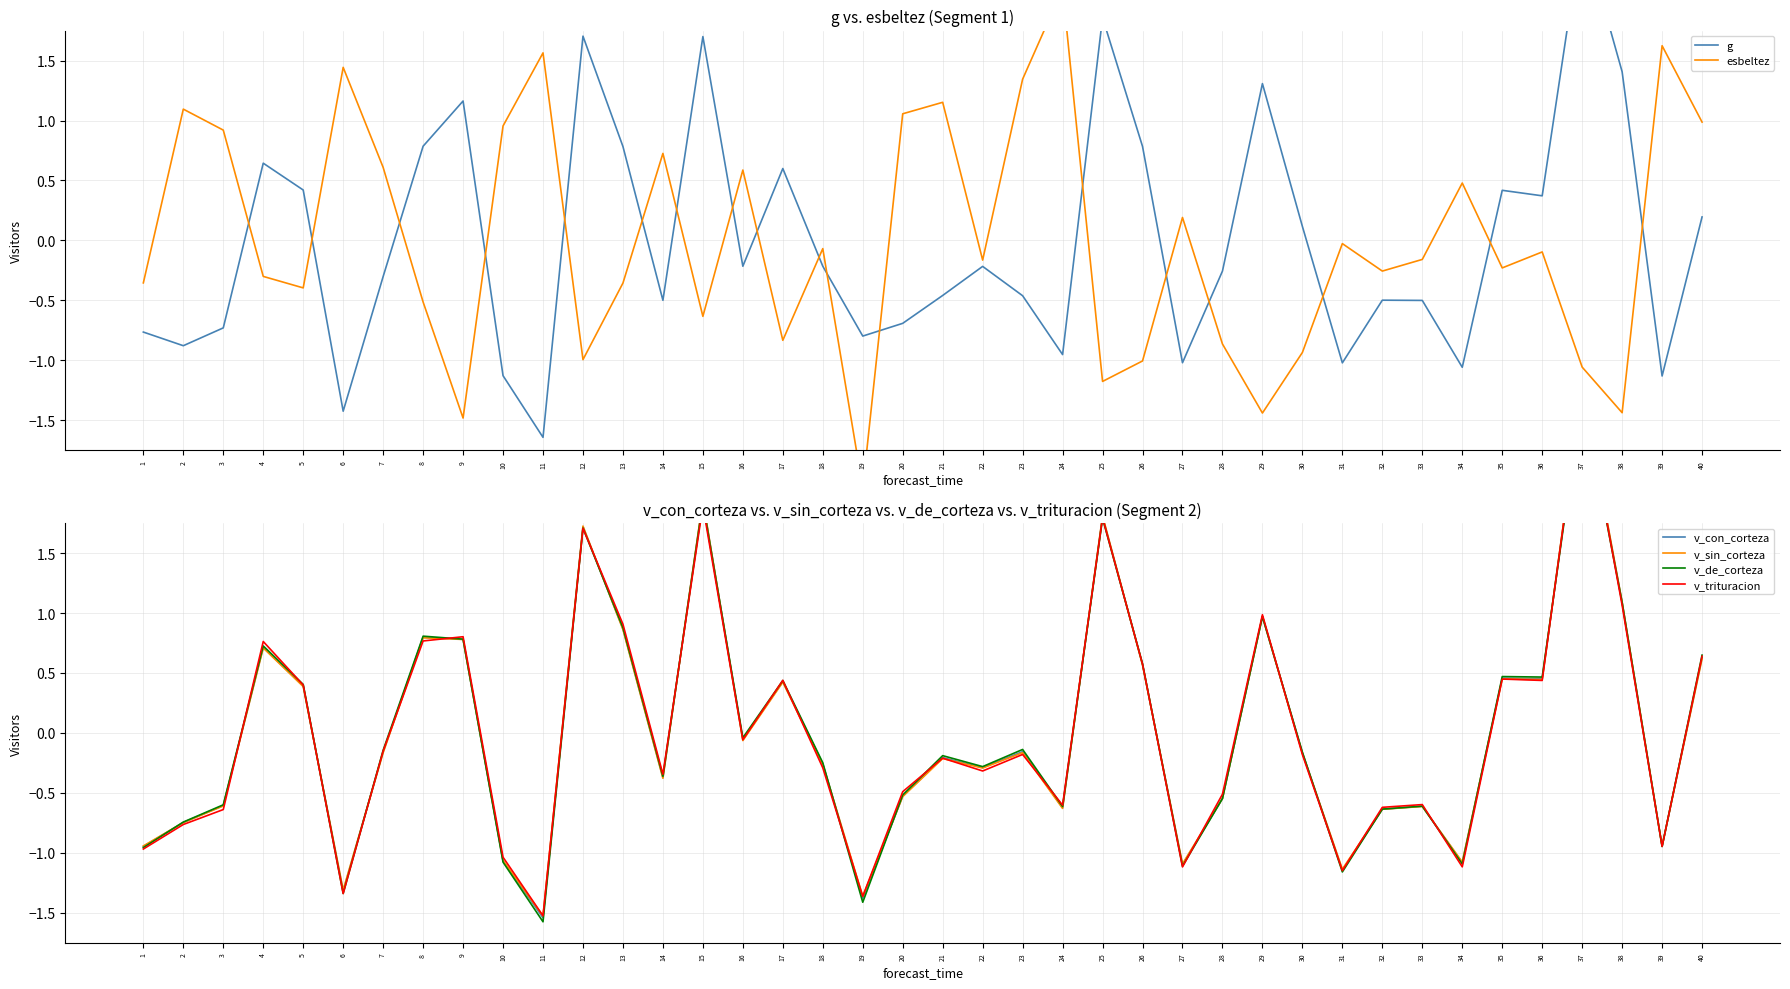

What are all the series names shown in the legend?

g, esbeltez, v_con_corteza, v_sin_corteza, v_de_corteza, v_trituracion